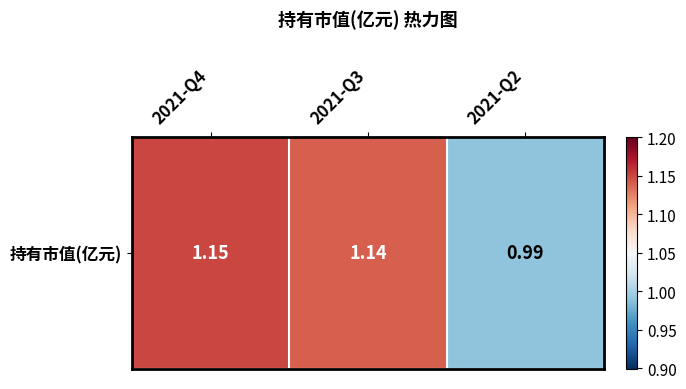

List the labels in order of value, largest first.

2021-Q4, 2021-Q3, 2021-Q2